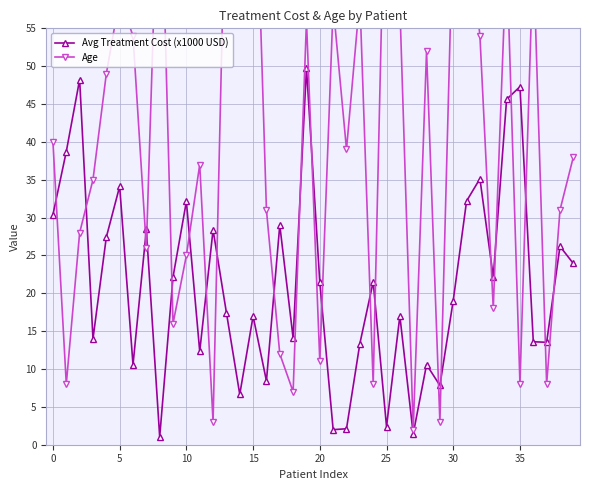

Is this an area chart (filled region under the line)?

No